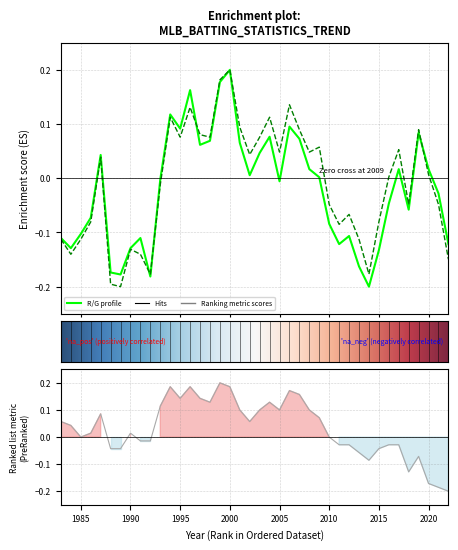

How many values in the R/G series are below 0?

21